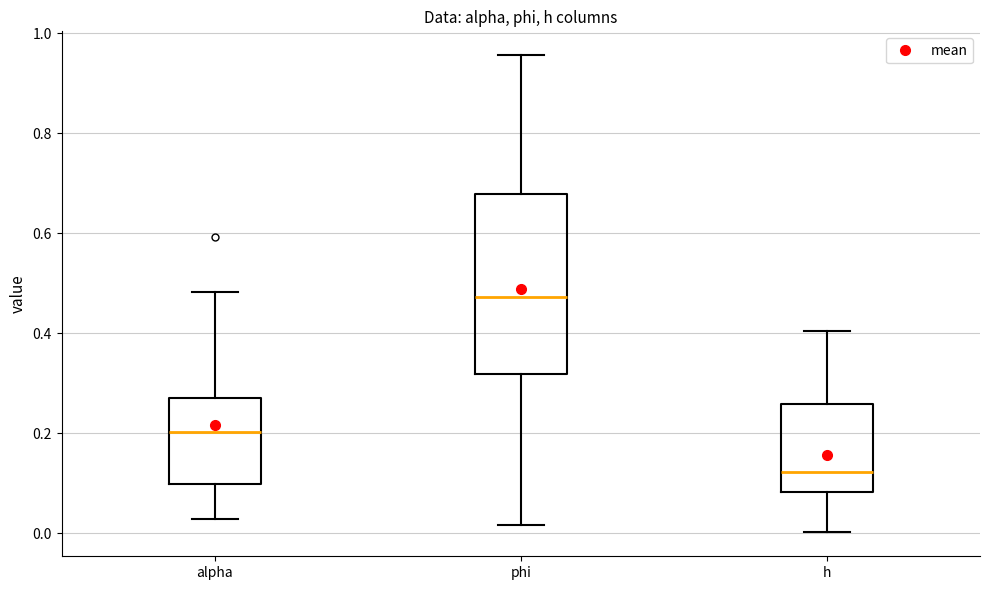

Which box is the tallest, from its lower edge to its upper edge?

phi